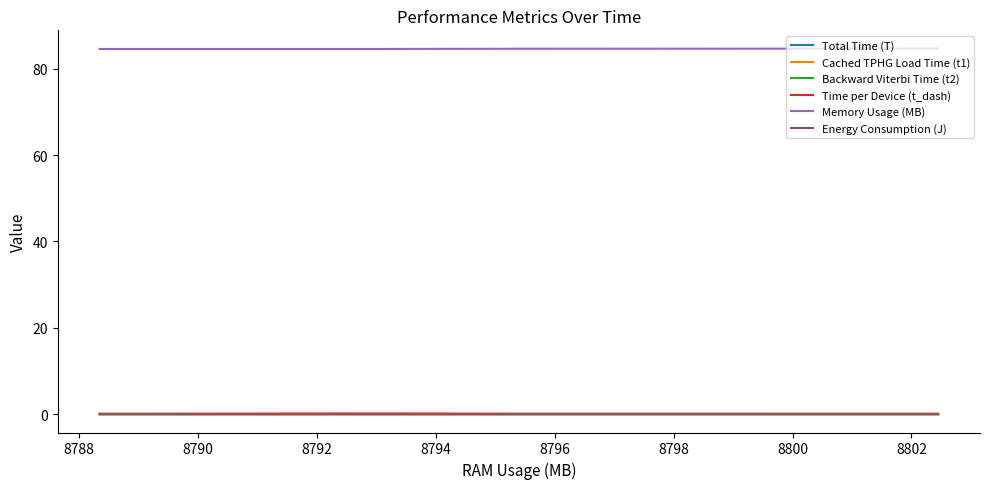

What is the greatest value displayed?

84.6